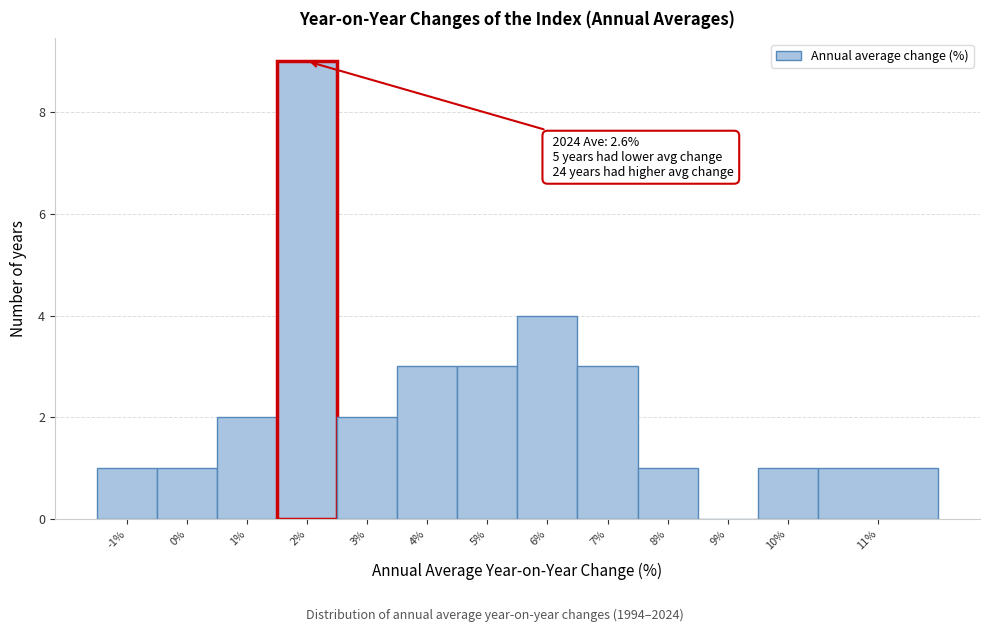

Reading left to right, list all the values displayed in this chart.

-1%=1	0%=1	1%=2	2%=9	3%=2	4%=3	5%=3	6%=4	7%=3	8%=1	9%=0	10%=1	11%=1